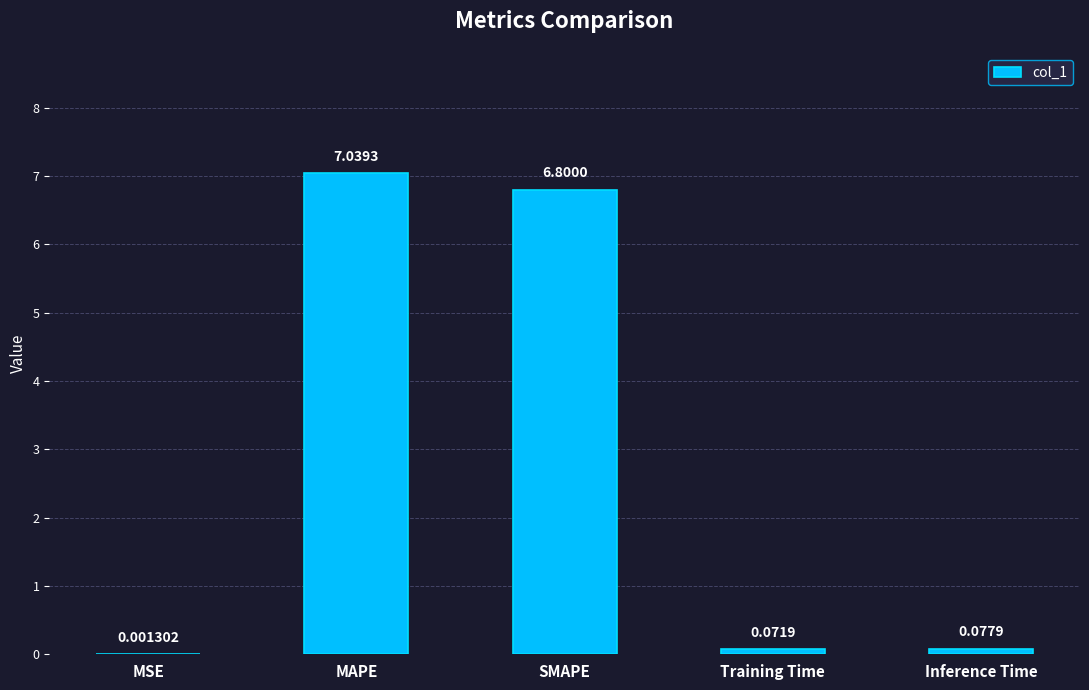

What is the sum of all values?

14.0